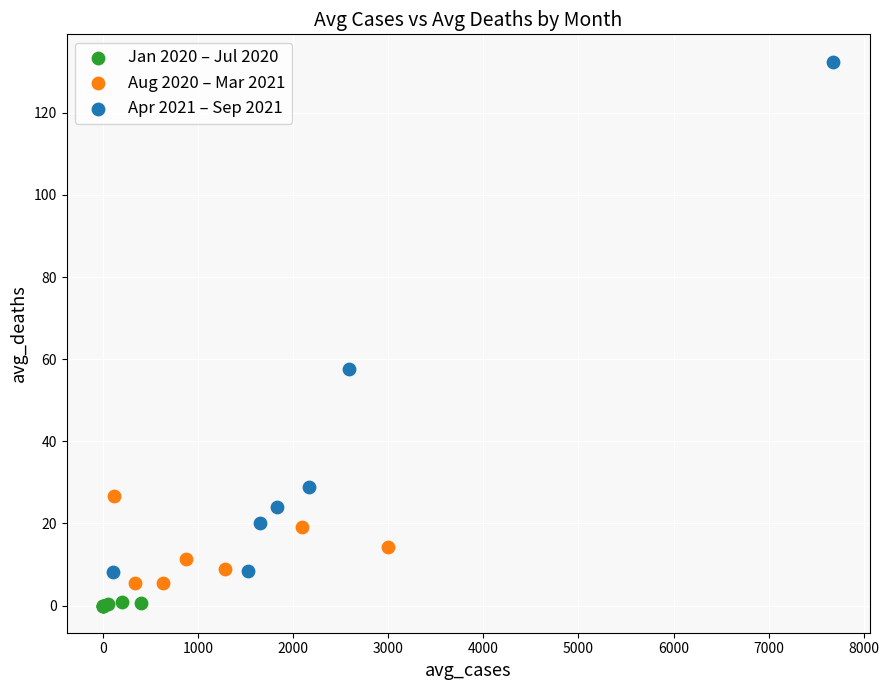

Which series has the widest spread of Y values?

Apr 2021 – Sep 2021